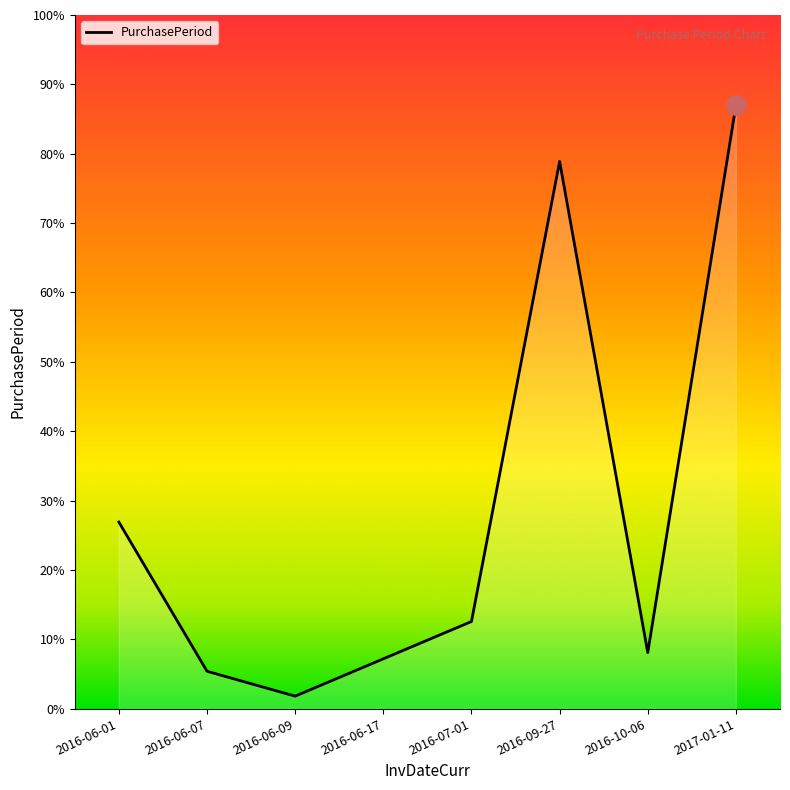

Rank the categories by value from highest to lowest.

2017-01-11, 2016-09-27, 2016-06-01, 2016-07-01, 2016-10-06, 2016-06-17, 2016-06-07, 2016-06-09